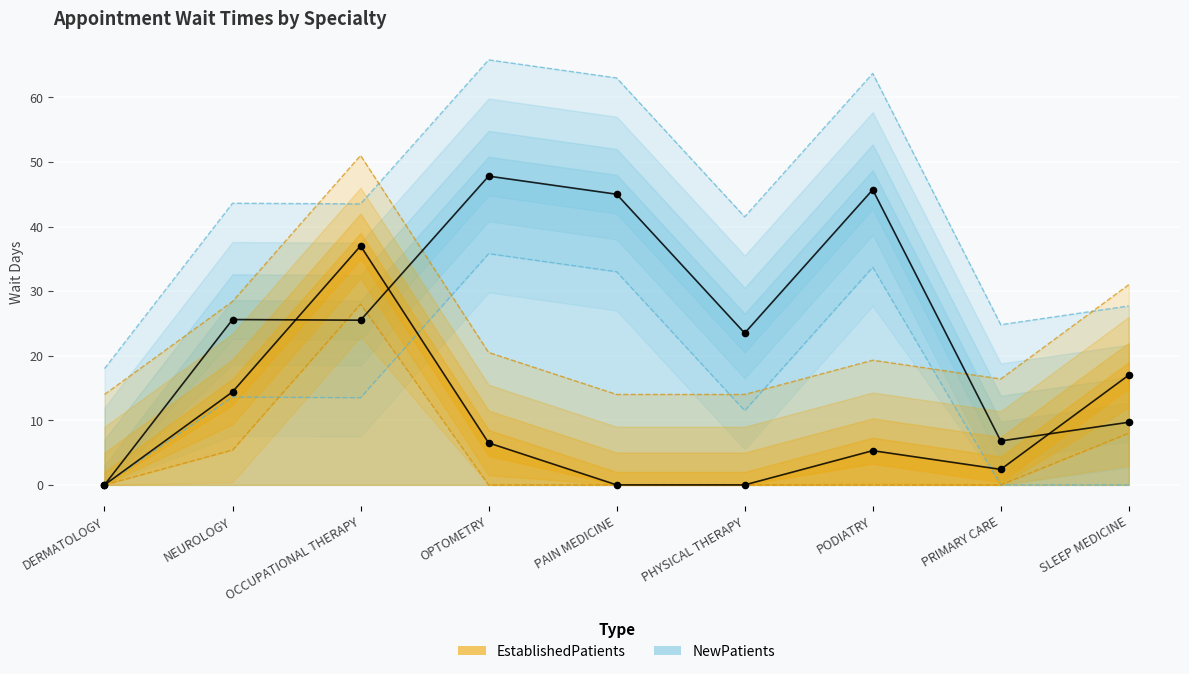

Which series contains the highest Y value?

NewPatients